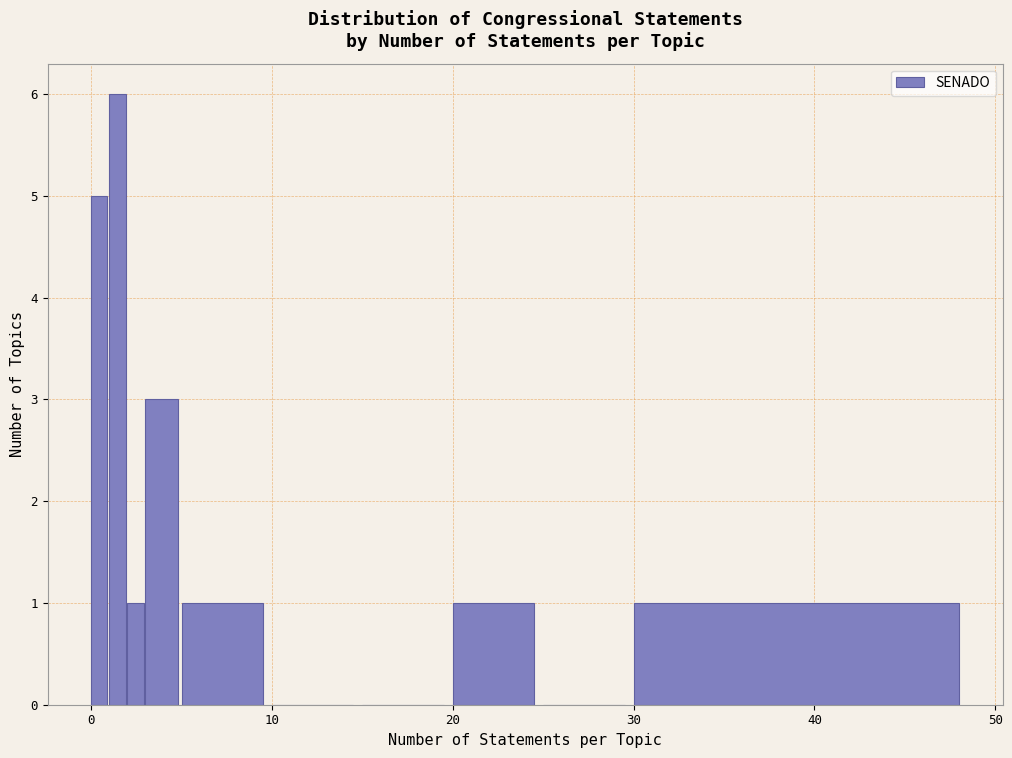

Around what value on the x-axis is the tallest bar? Give the approximate position of its centre, as read against the axis.

1